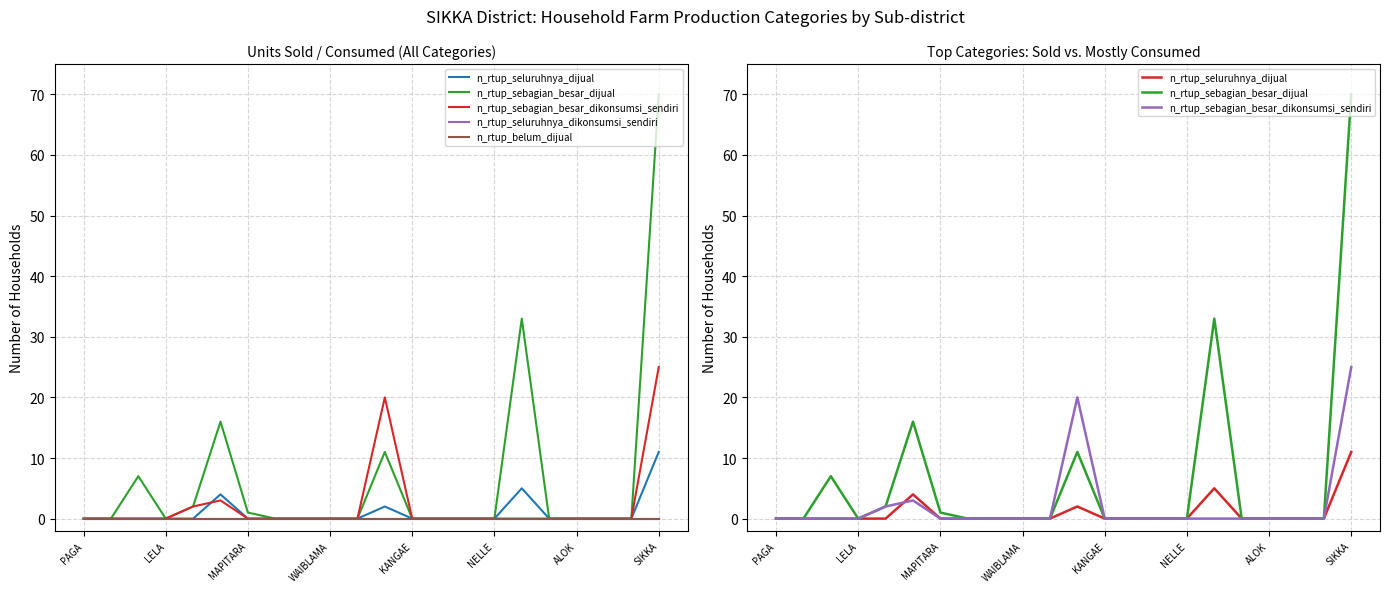

The value of n_rtup_sebagian_besar_dijual at SIKKA is 70. True or false?

True